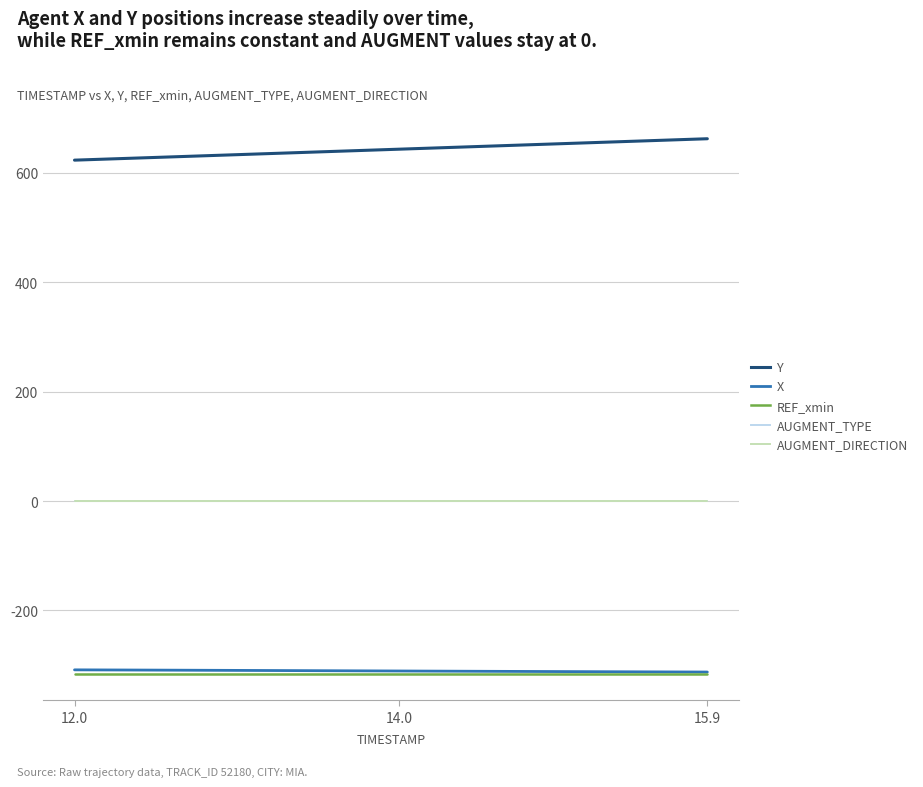

Does the chart have visible grid lines?

Yes